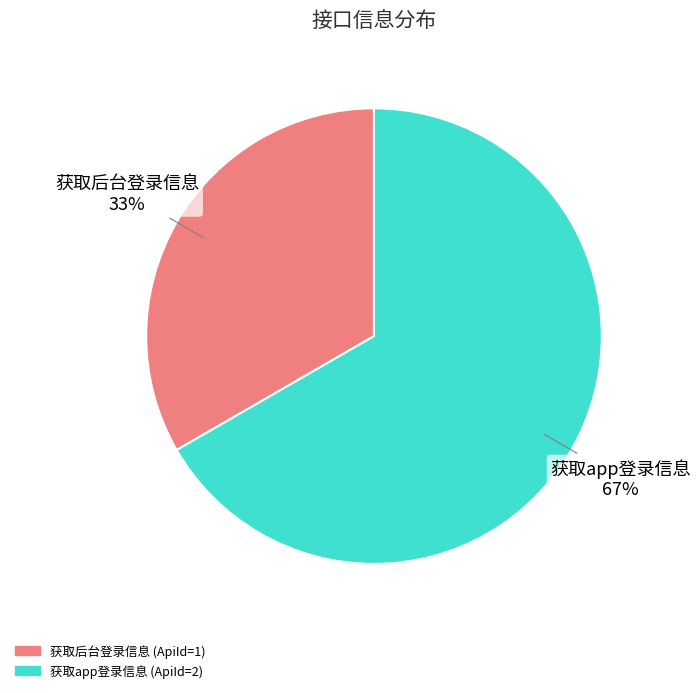

To the nearest percent, what is the combined percentage of 获取后台登录信息 and 获取app登录信息?

100%